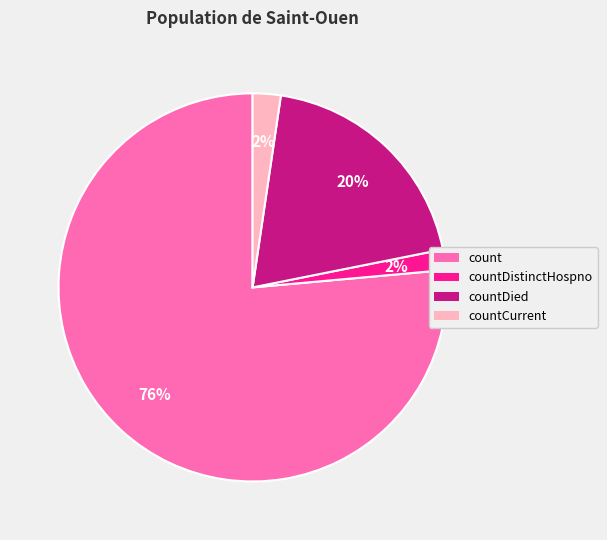

Is there any slice that represents more than half of the pie?

Yes